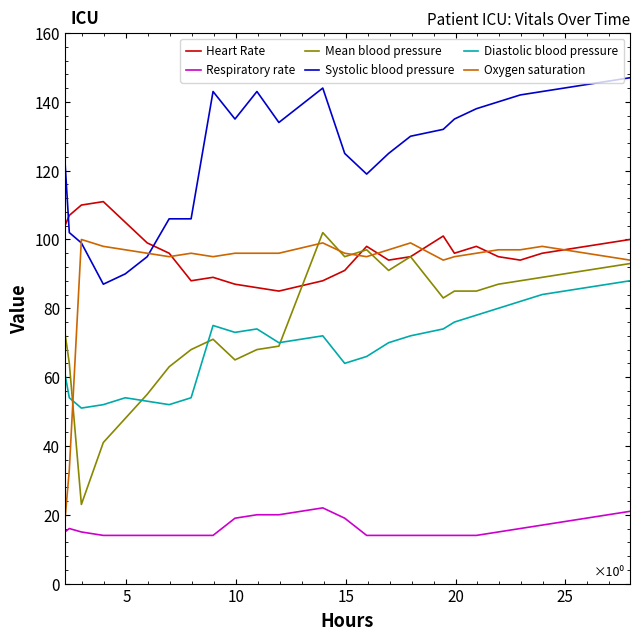

What is the value of the Systolic blood pressure point at the 4th from the left?

87.0